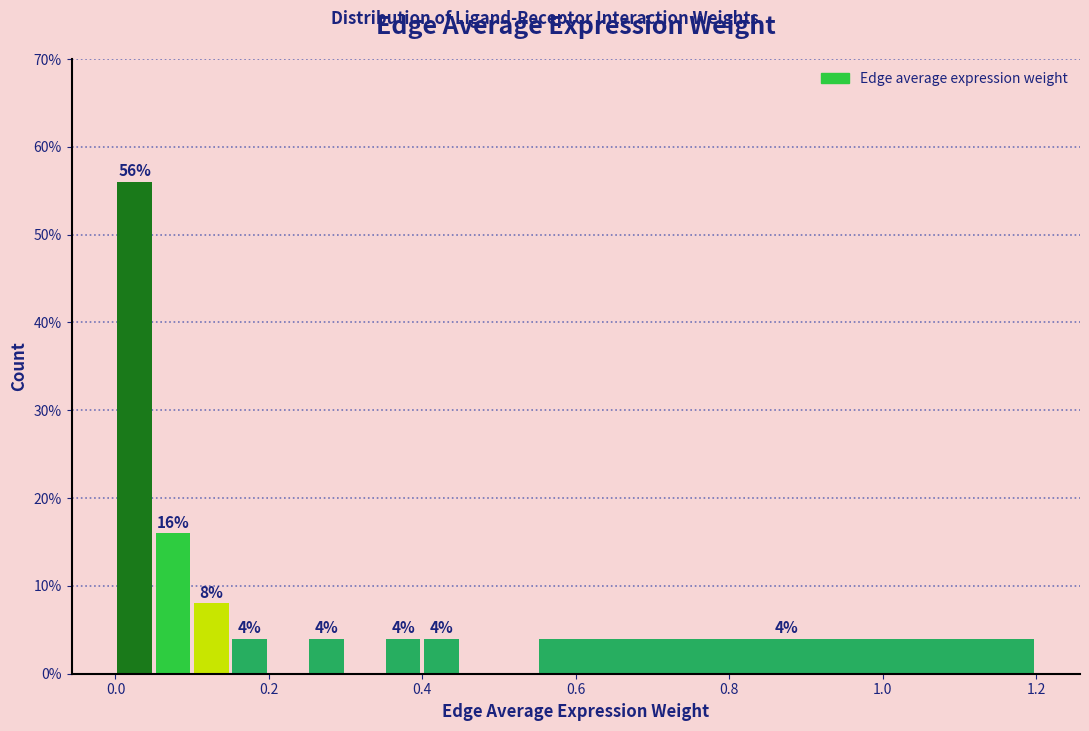

Read against the x-axis, roughly where is the centre of the tallest bar?

0.02